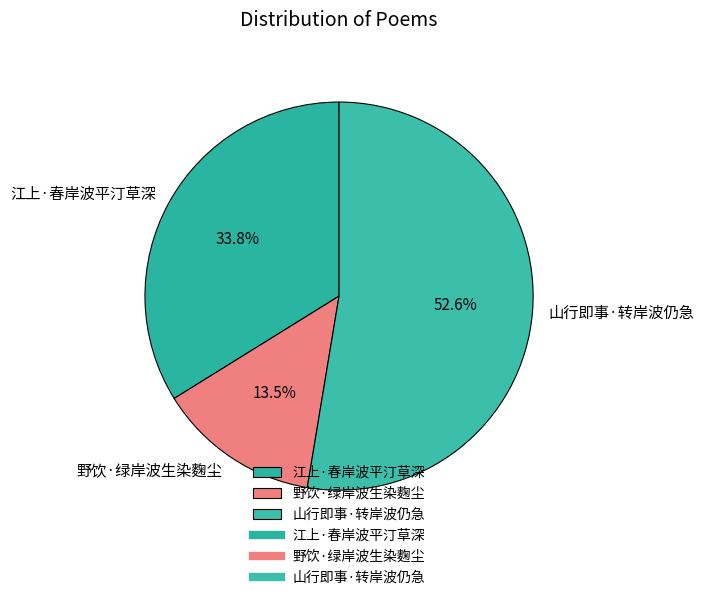

Does any single category account for the majority?

Yes